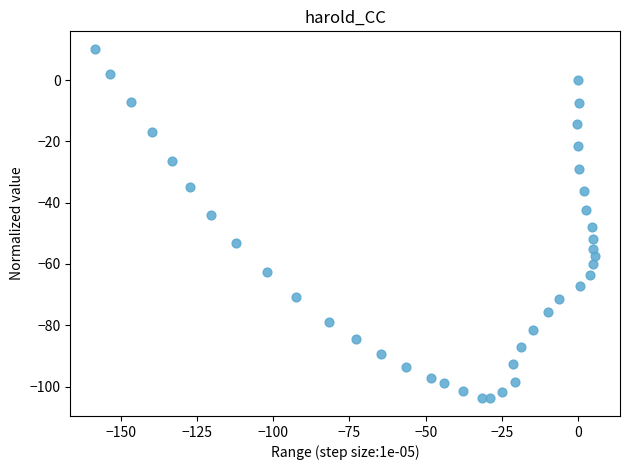

What is the range of X values (max minus min)?

163.8